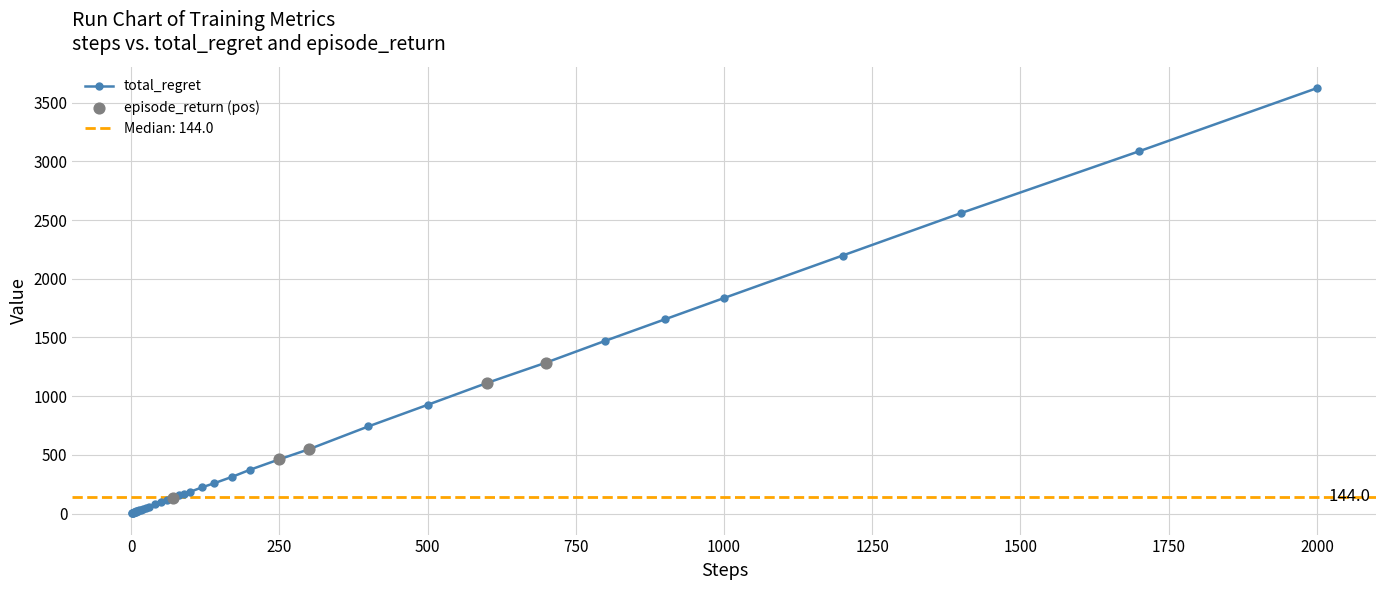

True or false: total_regret has a value of 312 at 500.

False